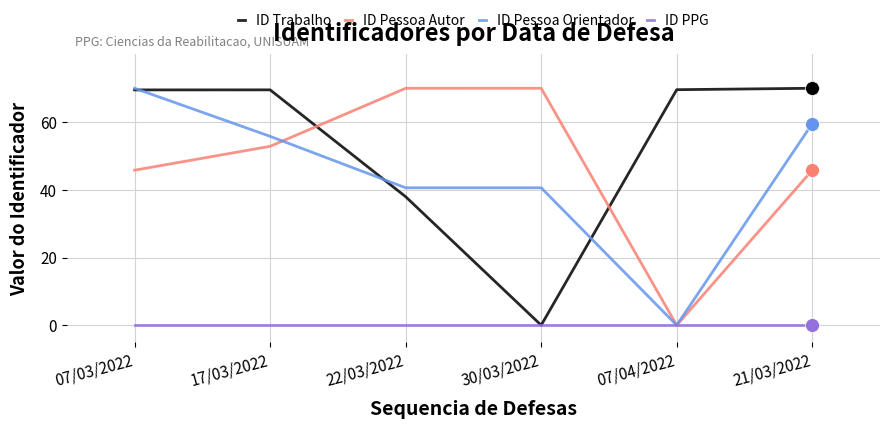

How many categories are shown in the chart?

6